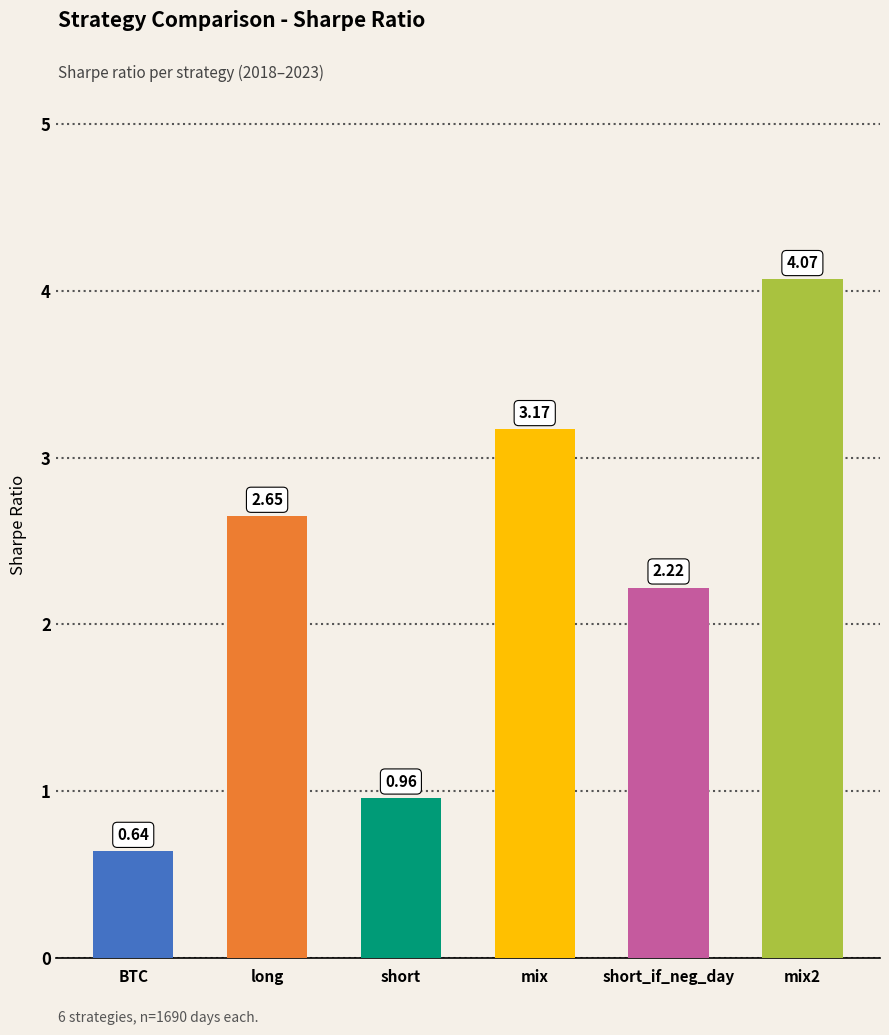

How many categories are shown in the chart?

6